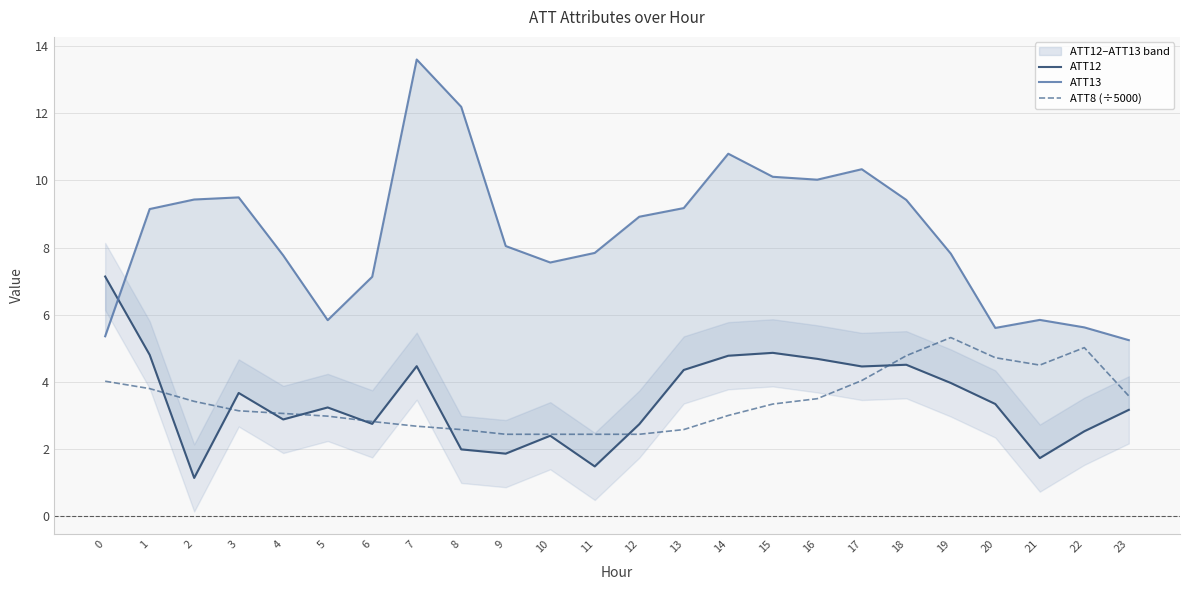

What is the average value of the ATT8 (÷5000) series?

3.4